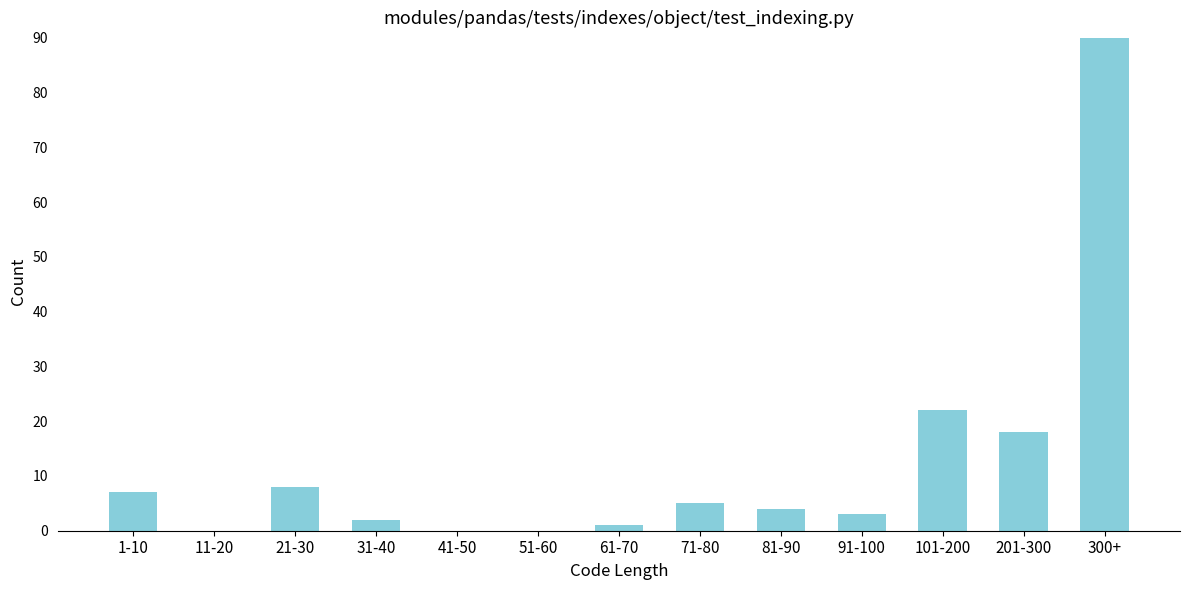

Reading right to left, transcribe all the data shown in this chart.

300+=90	201-300=18	101-200=22	91-100=3	81-90=4	71-80=5	61-70=1	51-60=0	41-50=0	31-40=2	21-30=8	11-20=0	1-10=7